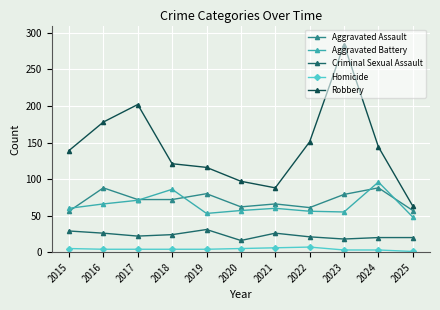

How many lines are shown in the chart?

5